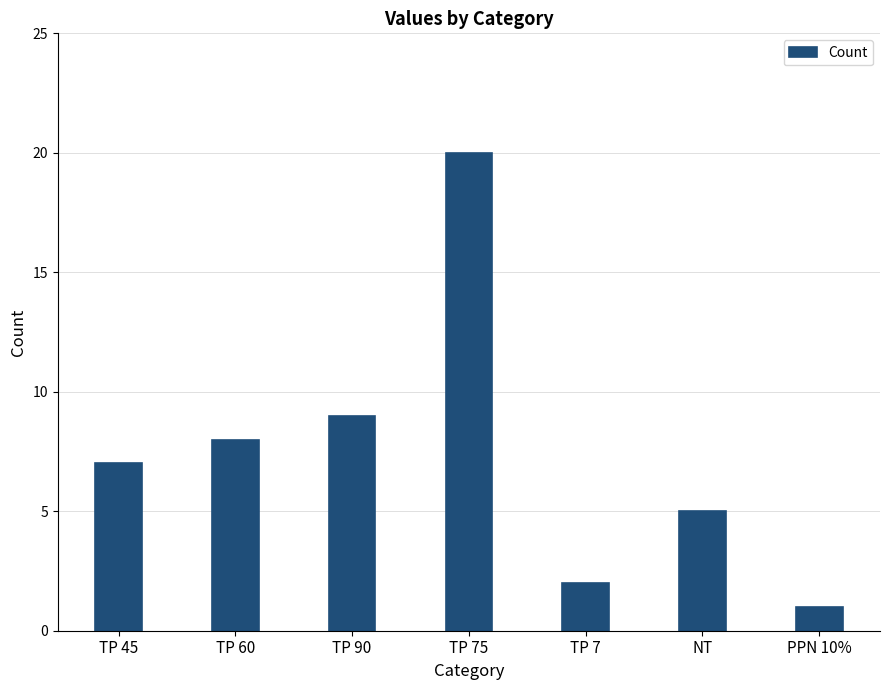

How many values are below 7?

3